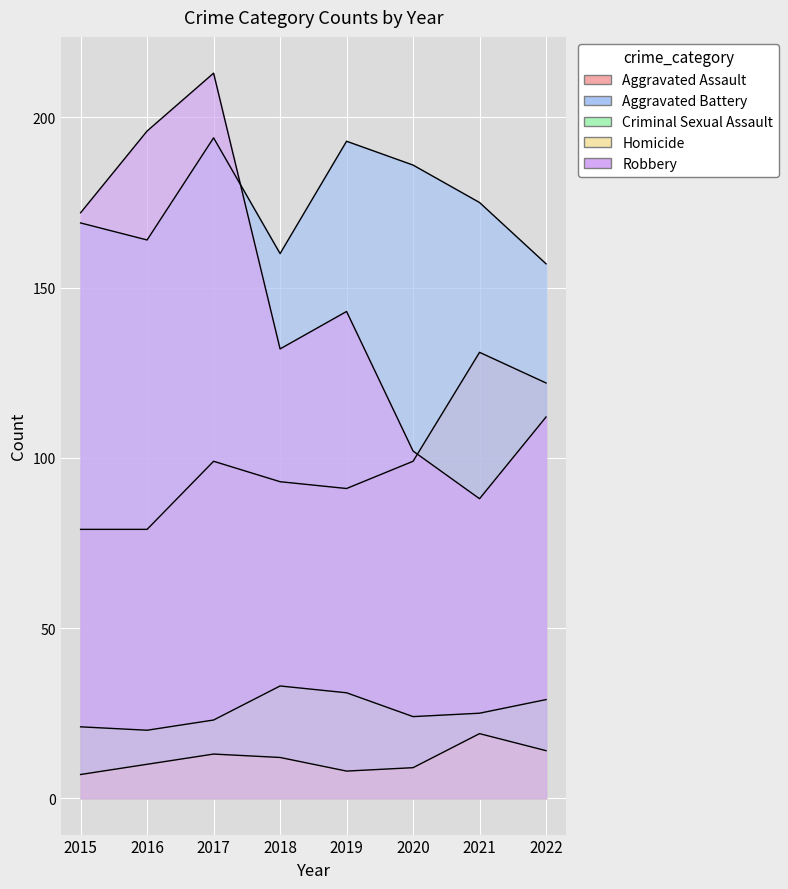

In Aggravated Assault, how many points are lower than both neighbors (excluding endpoints)?

1